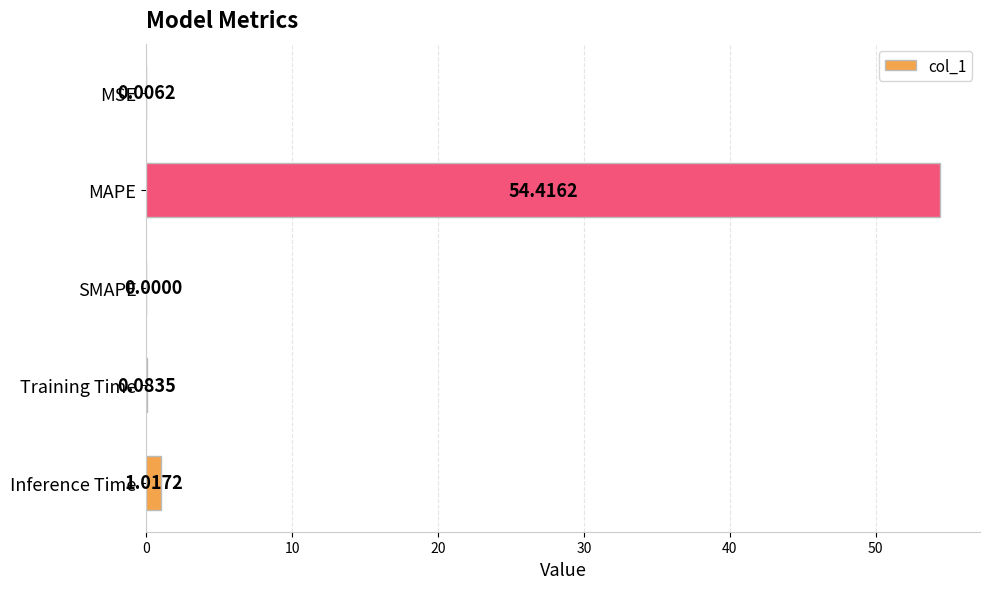

At which label is the value closest to 27?

Inference Time